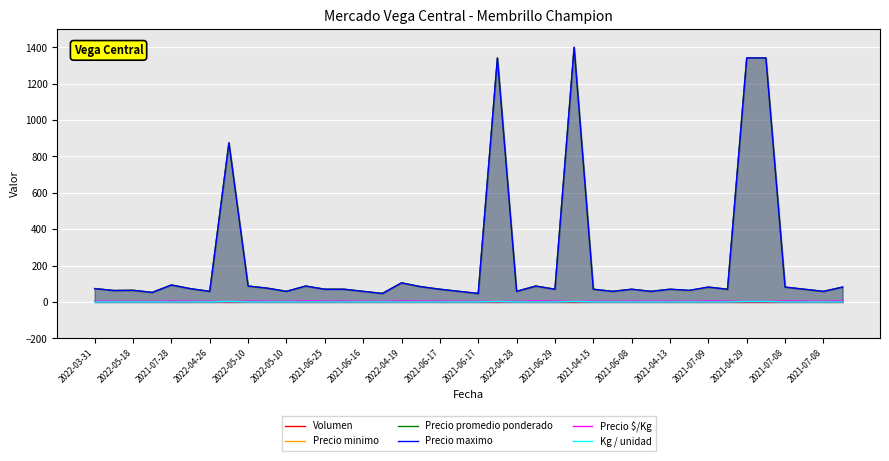

True or false: Volumen has more than 0 points higher than both neighbors.

True